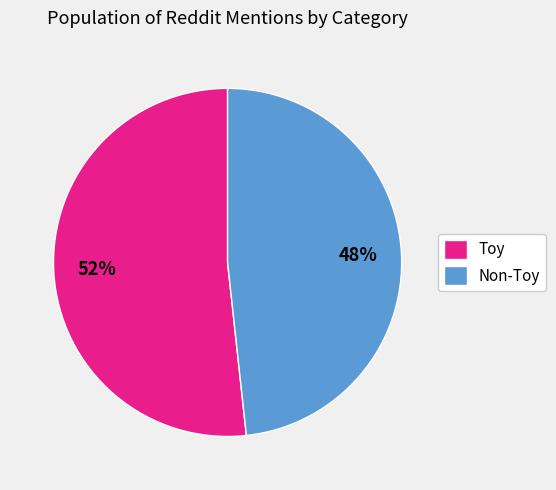

How many segments does this pie chart have?

2